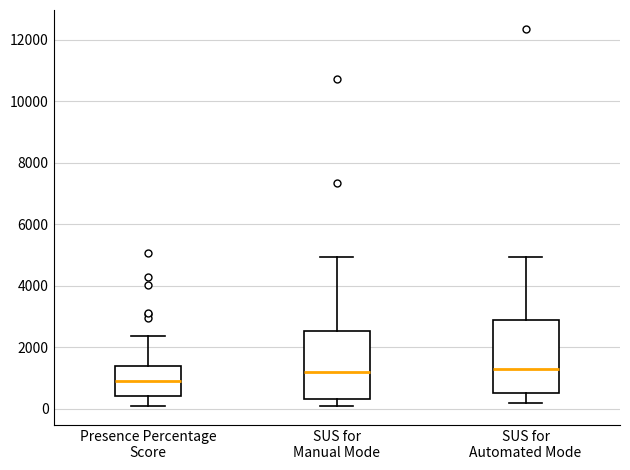

Where does the median line of the box for SUS for Automated Mode sit on the y-axis? The values are not printed on the chart, so give them approximately, as read against the axis.

1200